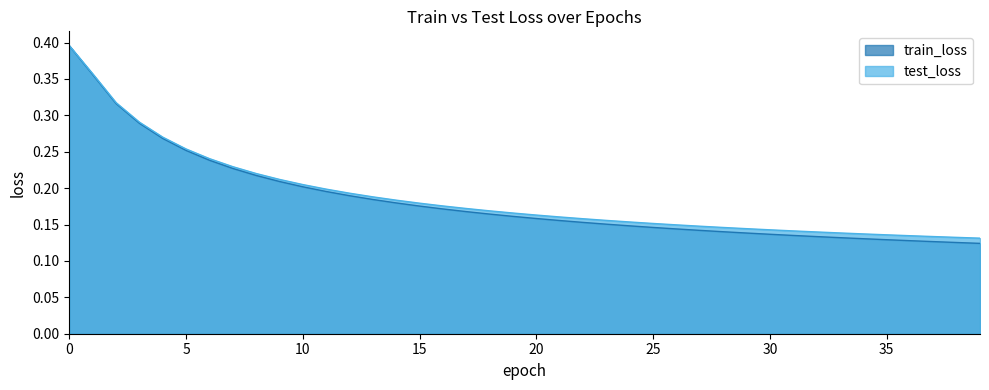

True or false: train_loss and test_loss cross at least once.

False